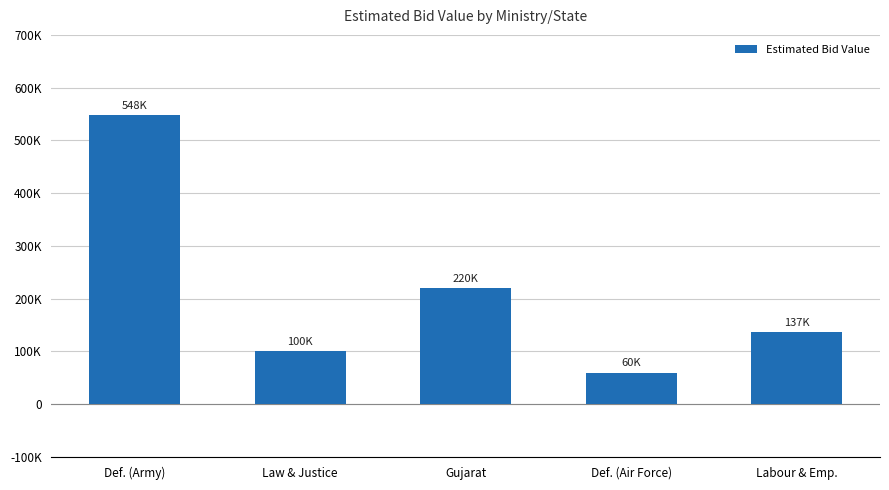

What is the greatest value displayed?

548000